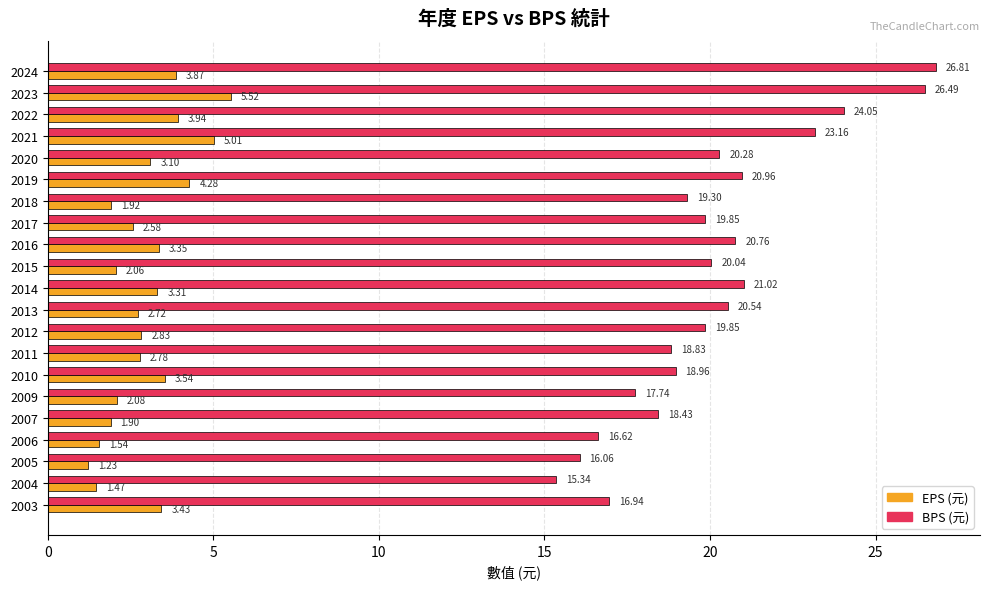

Which series has the widest spread of values?

BPS (元)